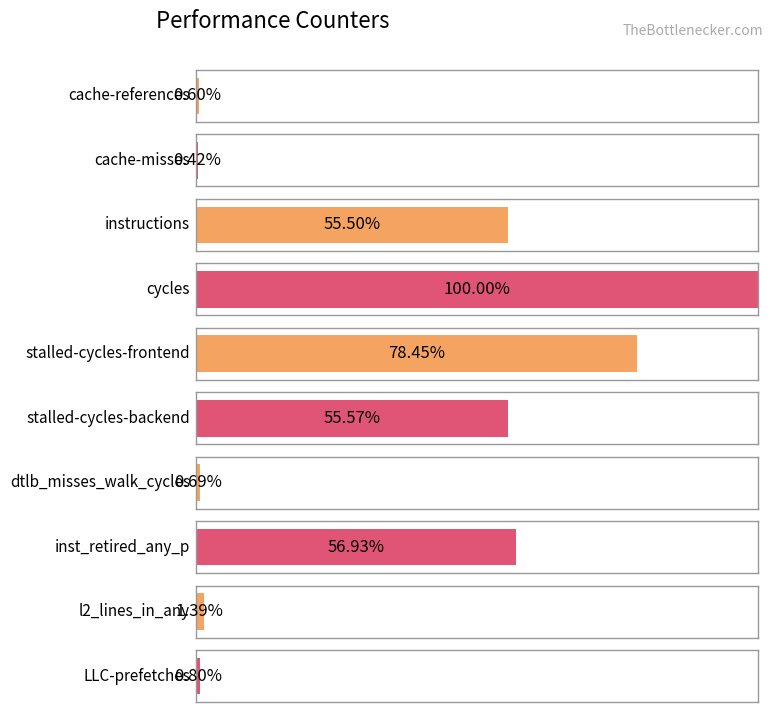

What is the label of the 9th bar from the left?

l2_lines_in_any